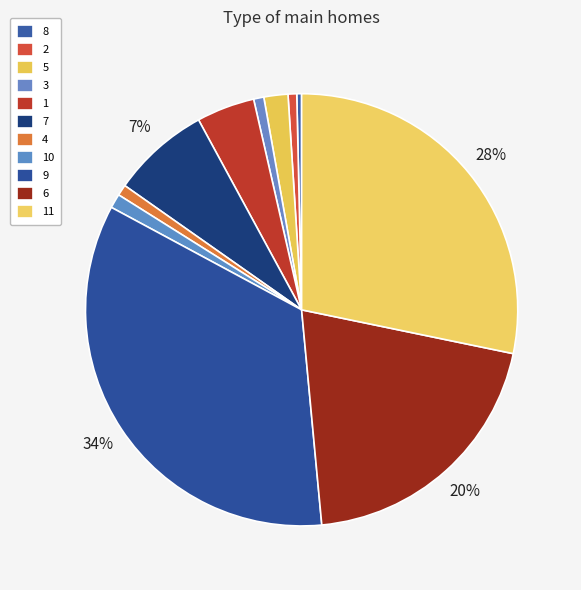

Which category has the biggest portion of the pie?

9